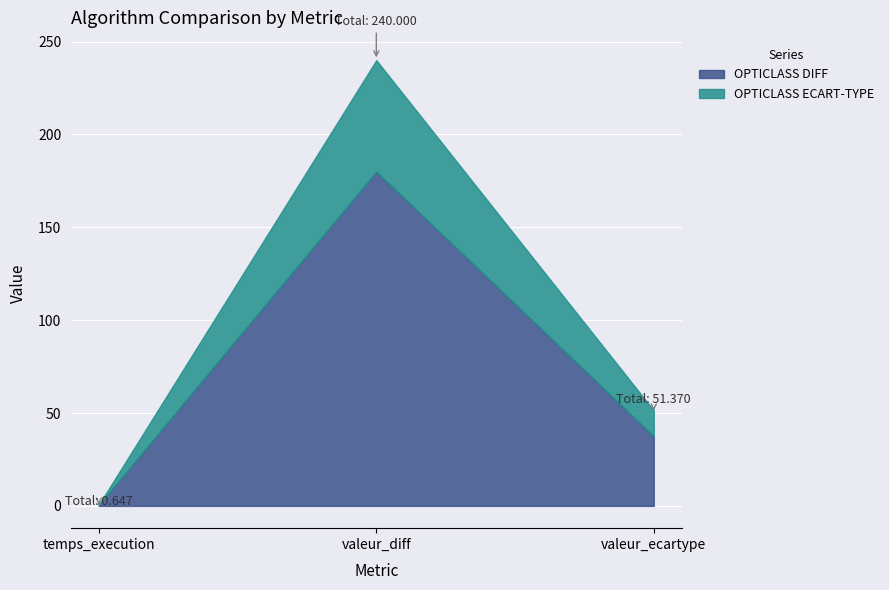

How many lines are shown in the chart?

2